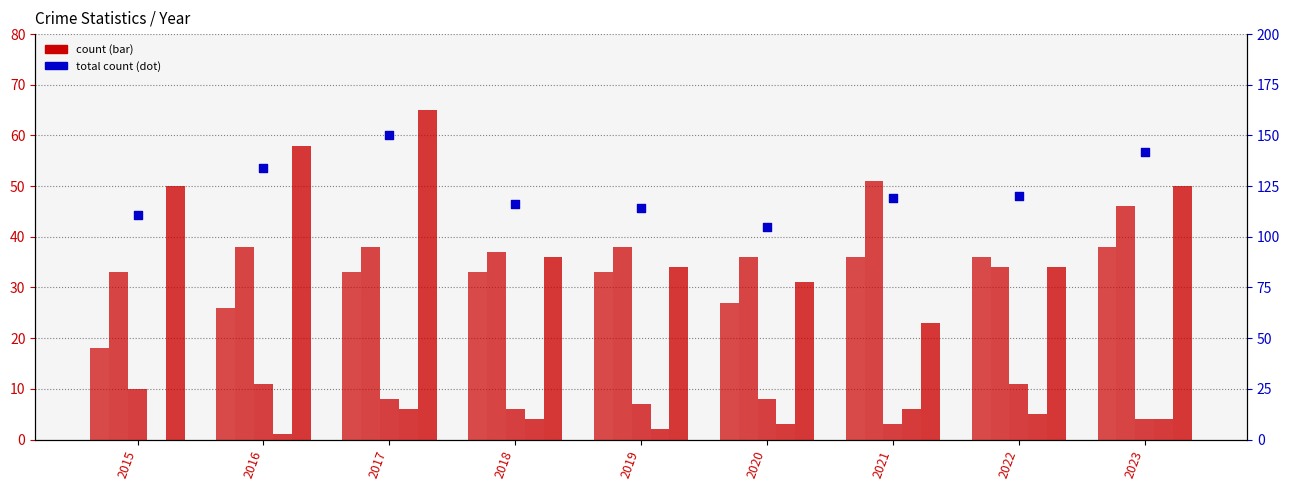

At how many categories does at least one series exceed 0?

9